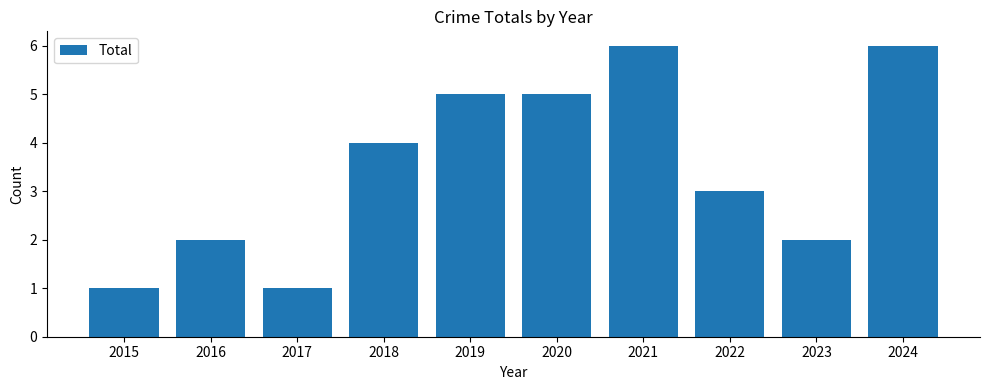

What is the change in value from 2019 to 2022?

-2